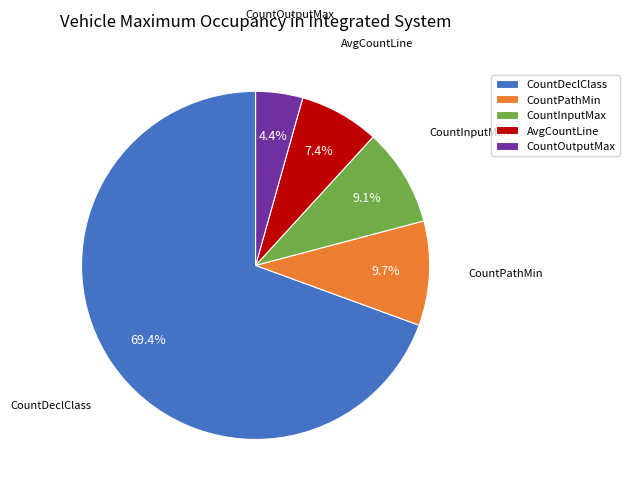

Does any single category account for the majority?

Yes